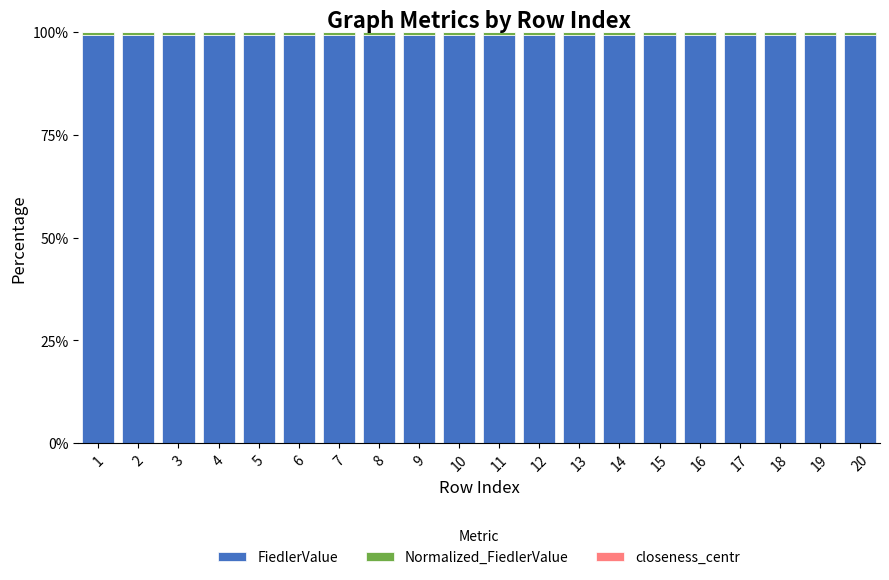

What is the maximum value for FiedlerValue?

99.4